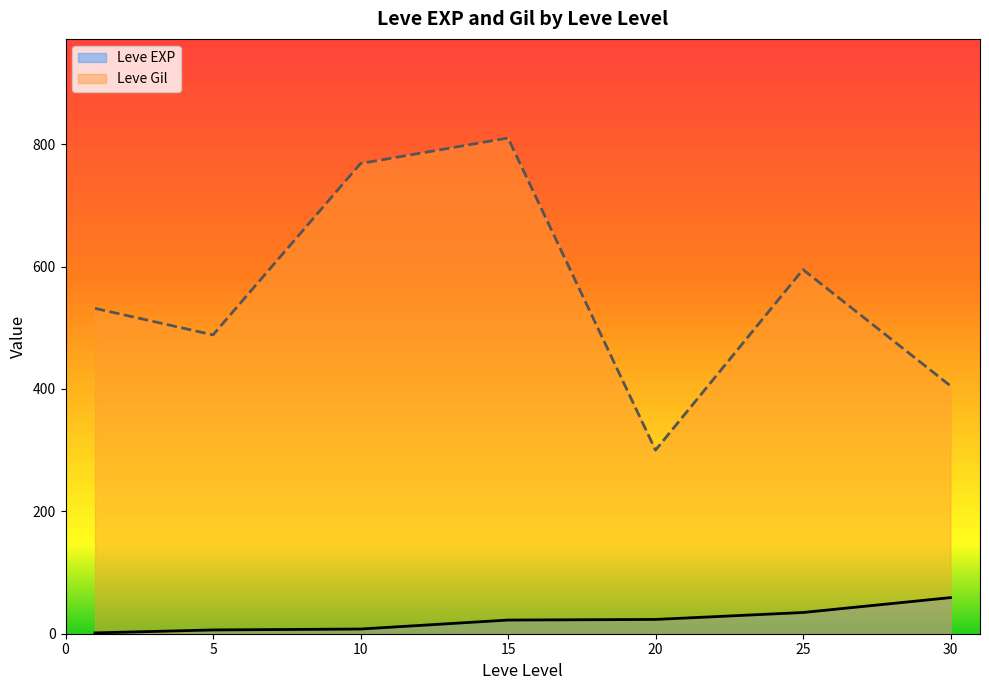

How many lines are shown in the chart?

2